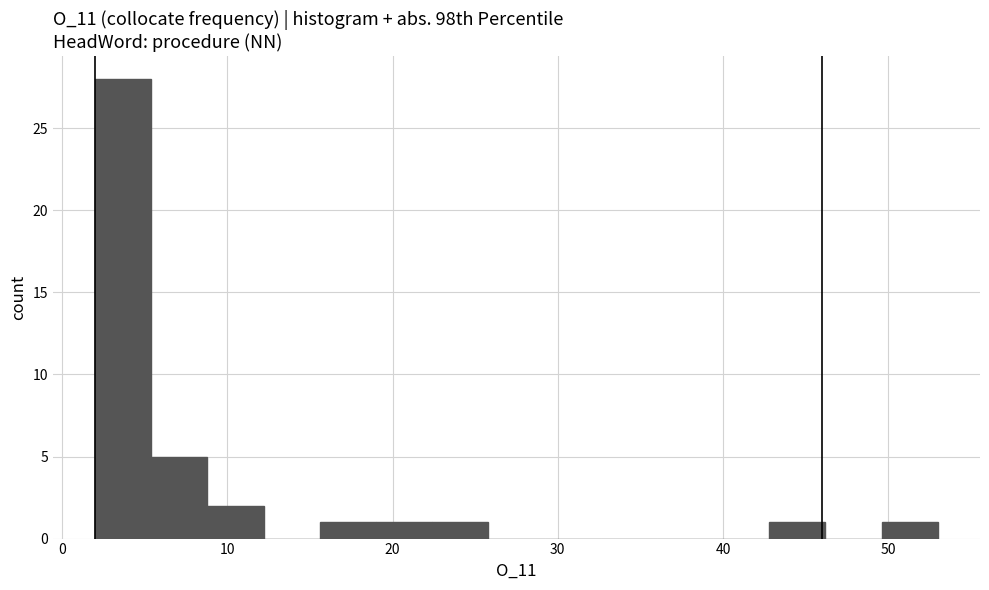

Around what value on the x-axis is the tallest bar? Give the approximate position of its centre, as read against the axis.

4